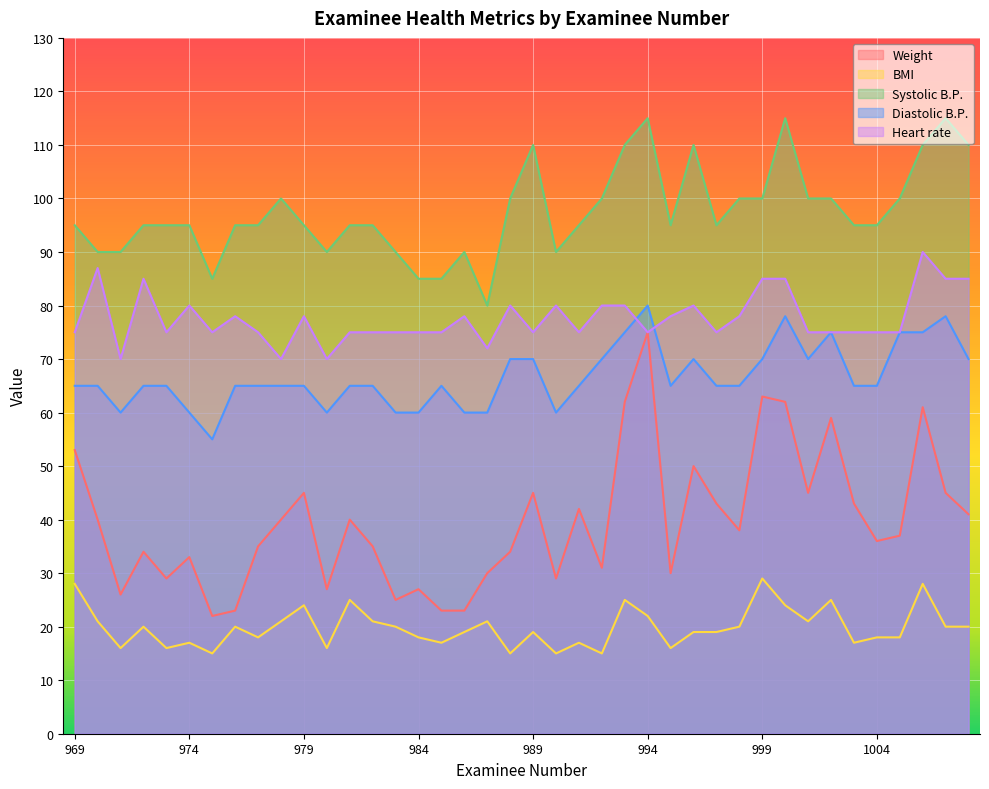

True or false: Weight and Diastolic B.P. cross at least once.

False